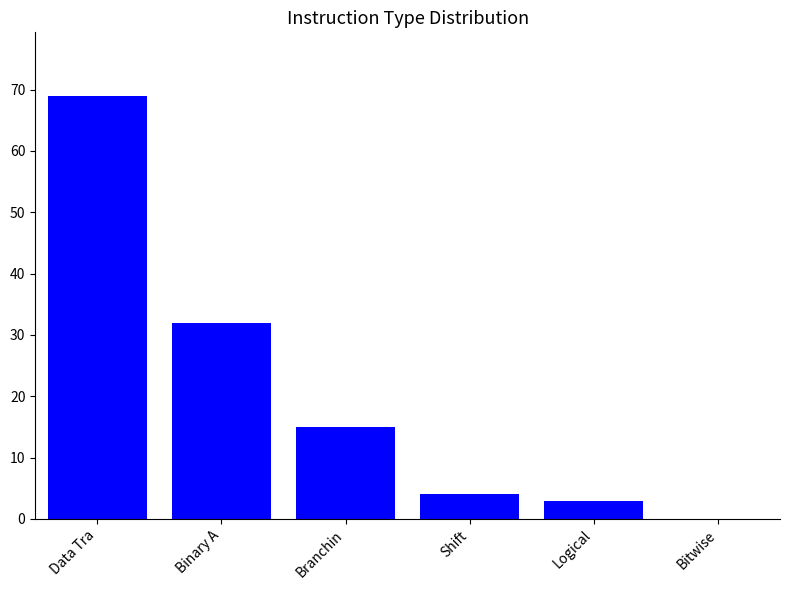

Are the bars grouped side by side (vs. stacked)?

No